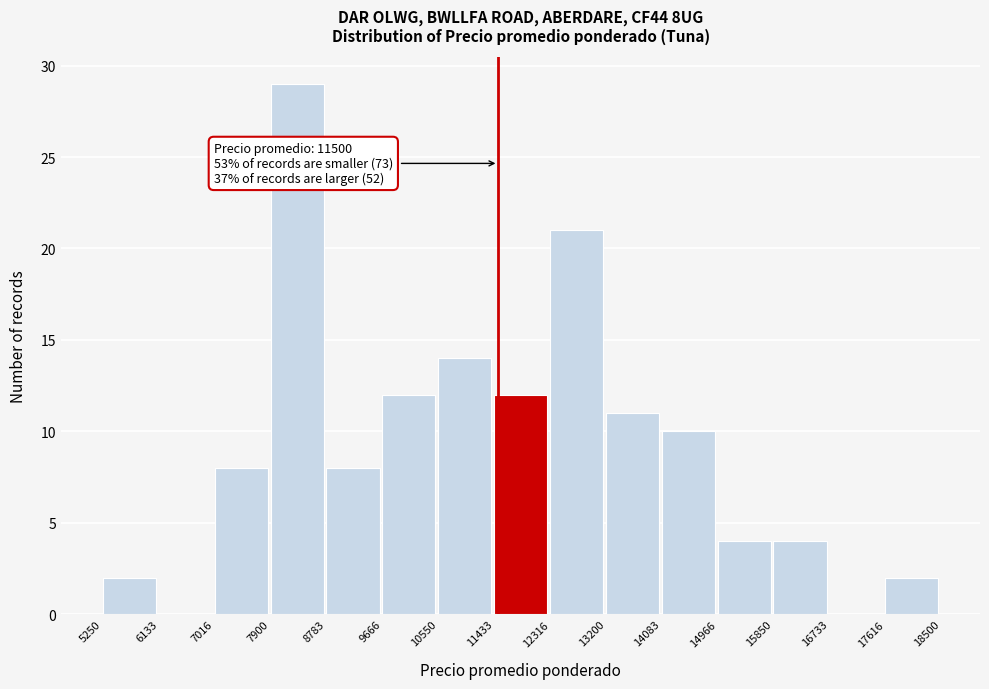

Over which range of the x-axis is the bar tallest?

7900 to 8783